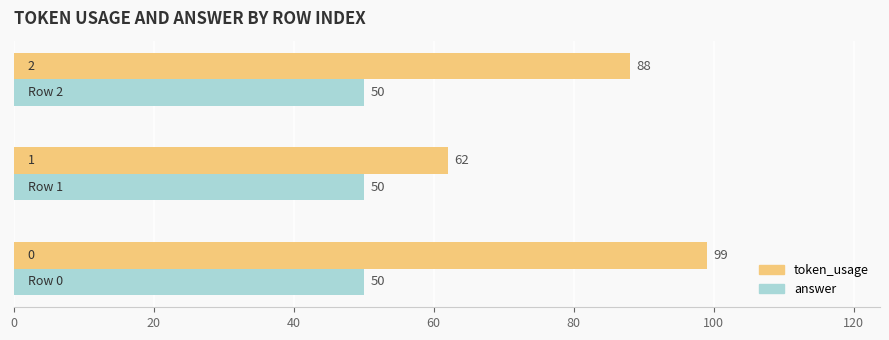

Which series has the largest total across all categories?

token_usage